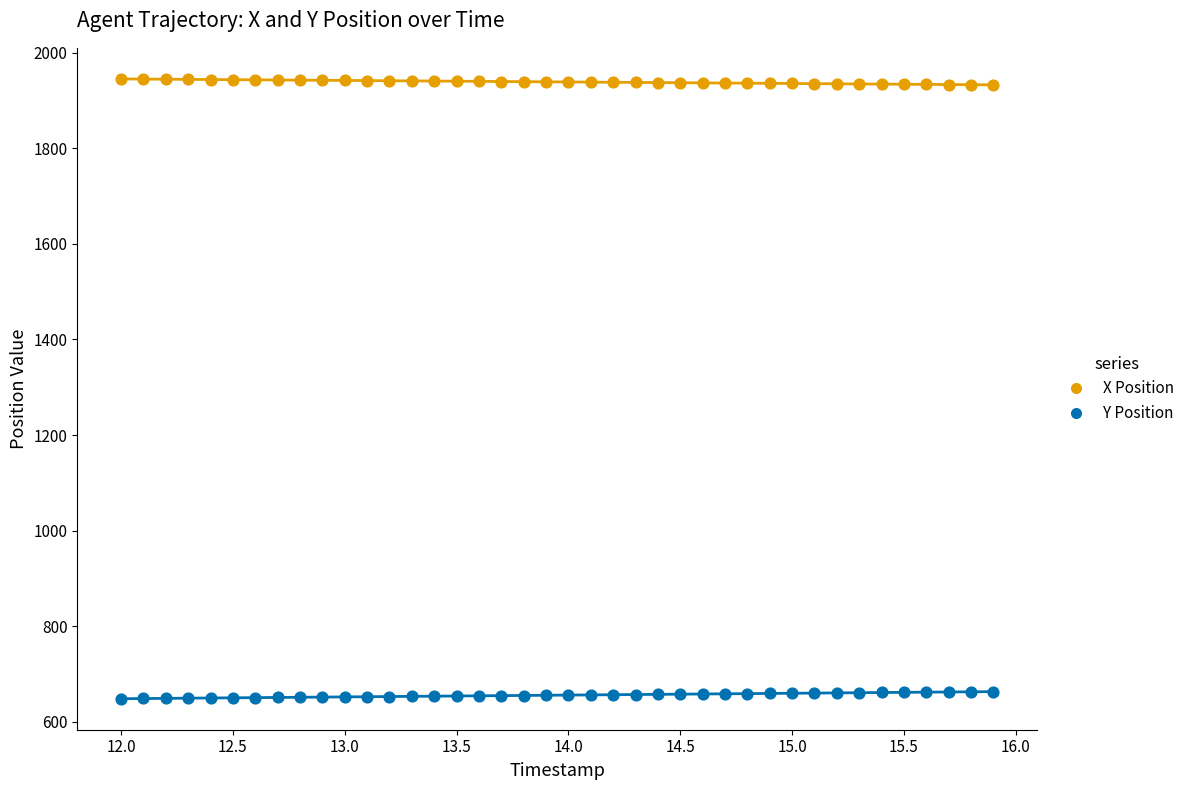

What is the X range (max minus min) for the scatter plot?

3.9